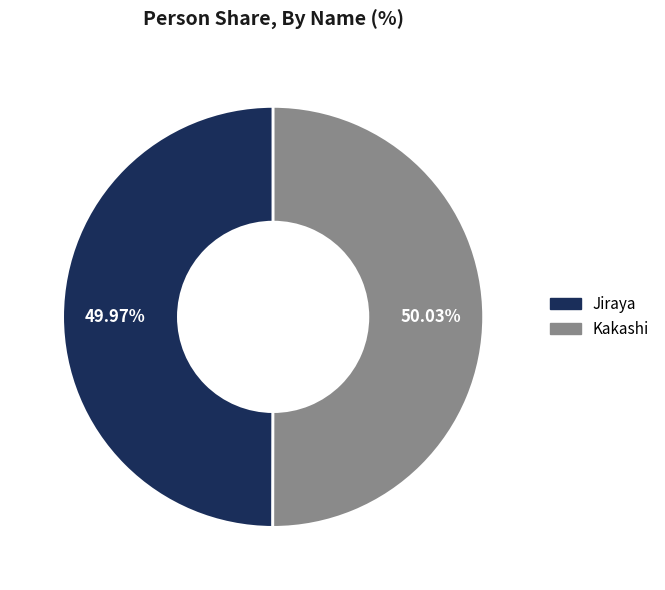

To the nearest percent, what is the combined percentage of Kakashi and Jiraya?

100%